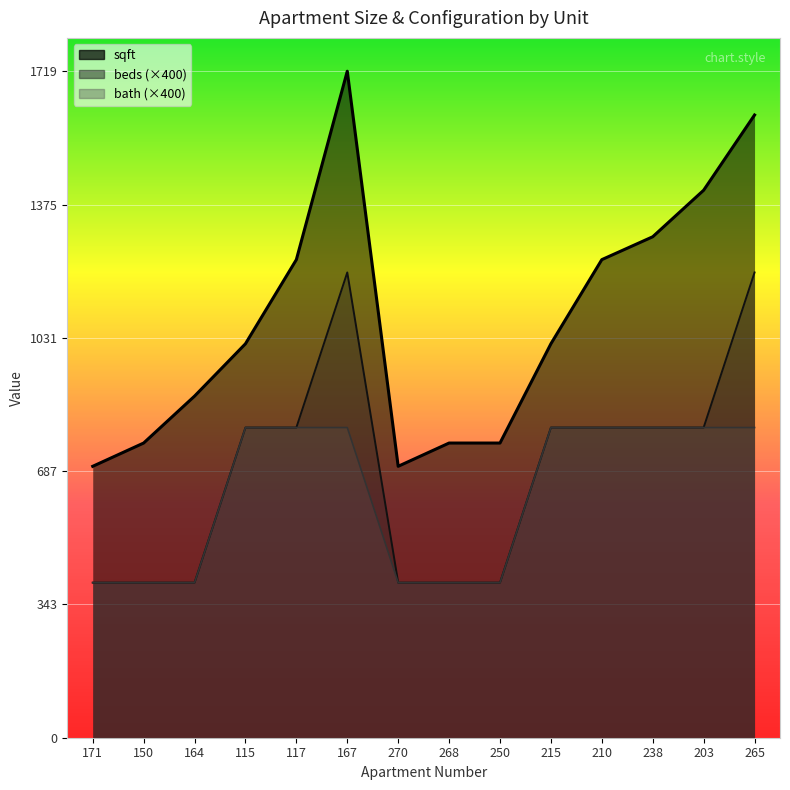

What is the average value of the sqft series?

1078